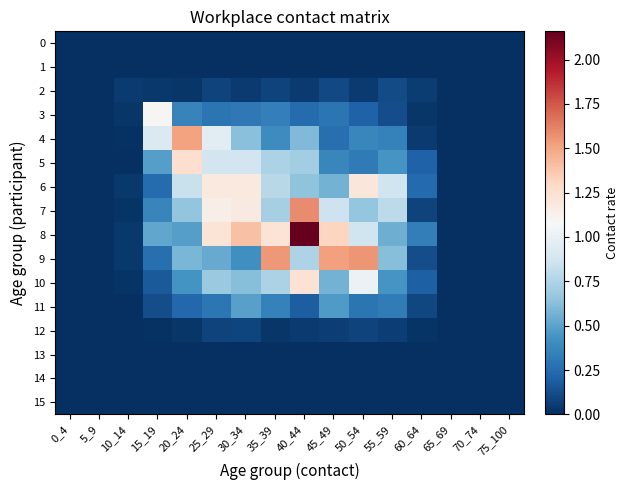

Reading right to left, what are all the values shown in this chart?

0: 75_100=0.0	70_74=0.0	65_69=0.0	60_64=0.0	55_59=0.0	50_54=0.0	45_49=0.0	40_44=0.0	35_39=0.0	30_34=0.0	25_29=0.0	20_24=0.0	15_19=0.0	10_14=0.0	5_9=0.0	0_4=0.0
1: 75_100=0.0	70_74=0.0	65_69=0.0	60_64=0.0	55_59=0.0	50_54=0.0	45_49=0.0	40_44=0.0	35_39=0.0	30_34=0.0	25_29=0.0	20_24=0.0	15_19=0.0	10_14=0.0	5_9=0.0	0_4=0.0
2: 75_100=0.0	70_74=0.0	65_69=0.0	60_64=0.1	55_59=0.1	50_54=0.0	45_49=0.1	40_44=0.0	35_39=0.1	30_34=0.0	25_29=0.1	20_24=0.0	15_19=0.0	10_14=0.0	5_9=0.0	0_4=0.0
3: 75_100=0.0	70_74=0.0	65_69=0.0	60_64=0.0	55_59=0.1	50_54=0.2	45_49=0.3	40_44=0.2	35_39=0.3	30_34=0.3	25_29=0.3	20_24=0.4	15_19=1.1	10_14=0.0	5_9=0.0	0_4=0.0
4: 75_100=0.0	70_74=0.0	65_69=0.0	60_64=0.0	55_59=0.4	50_54=0.4	45_49=0.3	40_44=0.6	35_39=0.4	30_34=0.6	25_29=1.0	20_24=1.5	15_19=0.9	10_14=0.0	5_9=0.0	0_4=0.0
5: 75_100=0.0	70_74=0.0	65_69=0.0	60_64=0.2	55_59=0.4	50_54=0.3	45_49=0.4	40_44=0.7	35_39=0.7	30_34=0.9	25_29=0.9	20_24=1.3	15_19=0.5	10_14=0.0	5_9=0.0	0_4=0.0
6: 75_100=0.0	70_74=0.0	65_69=0.0	60_64=0.2	55_59=0.9	50_54=1.2	45_49=0.6	40_44=0.6	35_39=0.8	30_34=1.2	25_29=1.2	20_24=0.8	15_19=0.2	10_14=0.0	5_9=0.0	0_4=0.0
7: 75_100=0.0	70_74=0.0	65_69=0.0	60_64=0.1	55_59=0.8	50_54=0.7	45_49=0.9	40_44=1.6	35_39=0.7	30_34=1.2	25_29=1.1	20_24=0.7	15_19=0.4	10_14=0.0	5_9=0.0	0_4=0.0
8: 75_100=0.0	70_74=0.0	65_69=0.0	60_64=0.3	55_59=0.5	50_54=0.9	45_49=1.3	40_44=2.2	35_39=1.2	30_34=1.4	25_29=1.2	20_24=0.5	15_19=0.5	10_14=0.0	5_9=0.0	0_4=0.0
9: 75_100=0.0	70_74=0.0	65_69=0.0	60_64=0.1	55_59=0.6	50_54=1.6	45_49=1.5	40_44=0.7	35_39=1.5	30_34=0.4	25_29=0.5	20_24=0.6	15_19=0.3	10_14=0.0	5_9=0.0	0_4=0.0
10: 75_100=0.0	70_74=0.0	65_69=0.0	60_64=0.2	55_59=0.4	50_54=1.0	45_49=0.6	40_44=1.2	35_39=0.7	30_34=0.6	25_29=0.7	20_24=0.4	15_19=0.2	10_14=0.0	5_9=0.0	0_4=0.0
11: 75_100=0.0	70_74=0.0	65_69=0.0	60_64=0.1	55_59=0.3	50_54=0.3	45_49=0.5	40_44=0.2	35_39=0.4	30_34=0.5	25_29=0.3	20_24=0.2	15_19=0.1	10_14=0.0	5_9=0.0	0_4=0.0
12: 75_100=0.0	70_74=0.0	65_69=0.0	60_64=0.0	55_59=0.1	50_54=0.1	45_49=0.1	40_44=0.0	35_39=0.0	30_34=0.1	25_29=0.1	20_24=0.0	15_19=0.0	10_14=0.0	5_9=0.0	0_4=0.0
13: 75_100=0.0	70_74=0.0	65_69=0.0	60_64=0.0	55_59=0.0	50_54=0.0	45_49=0.0	40_44=0.0	35_39=0.0	30_34=0.0	25_29=0.0	20_24=0.0	15_19=0.0	10_14=0.0	5_9=0.0	0_4=0.0
14: 75_100=0.0	70_74=0.0	65_69=0.0	60_64=0.0	55_59=0.0	50_54=0.0	45_49=0.0	40_44=0.0	35_39=0.0	30_34=0.0	25_29=0.0	20_24=0.0	15_19=0.0	10_14=0.0	5_9=0.0	0_4=0.0
15: 75_100=0.0	70_74=0.0	65_69=0.0	60_64=0.0	55_59=0.0	50_54=0.0	45_49=0.0	40_44=0.0	35_39=0.0	30_34=0.0	25_29=0.0	20_24=0.0	15_19=0.0	10_14=0.0	5_9=0.0	0_4=0.0